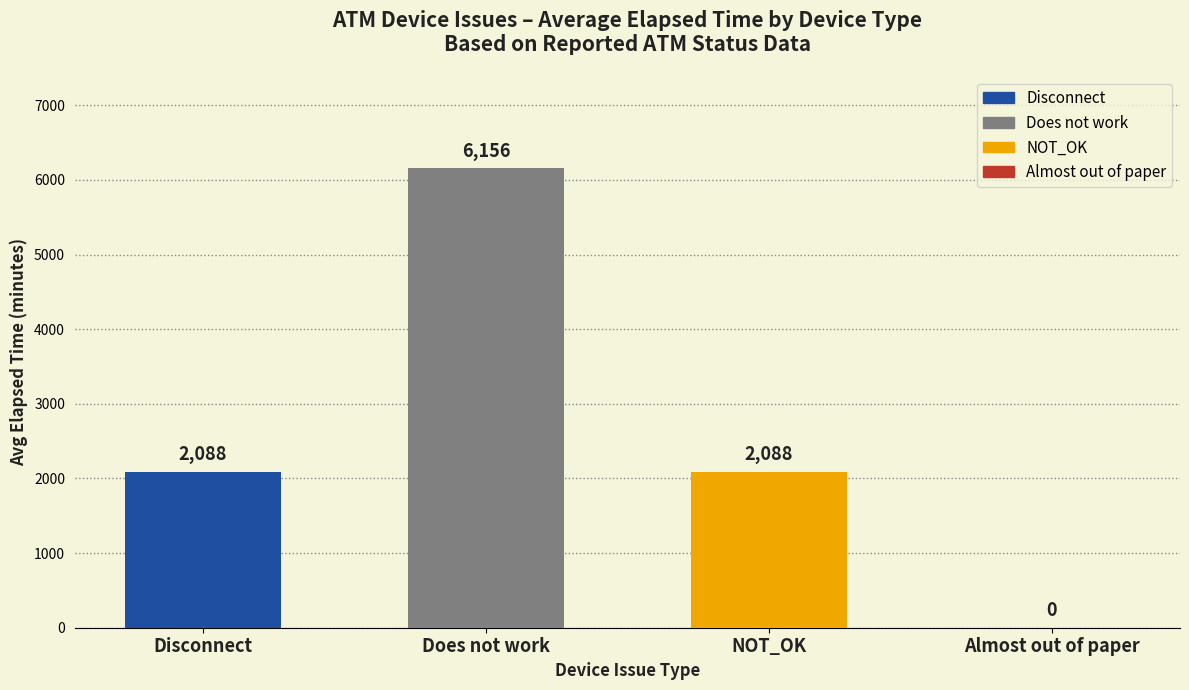

List the labels in order of value, largest first.

Does not work, Disconnect, NOT_OK, Almost out of paper